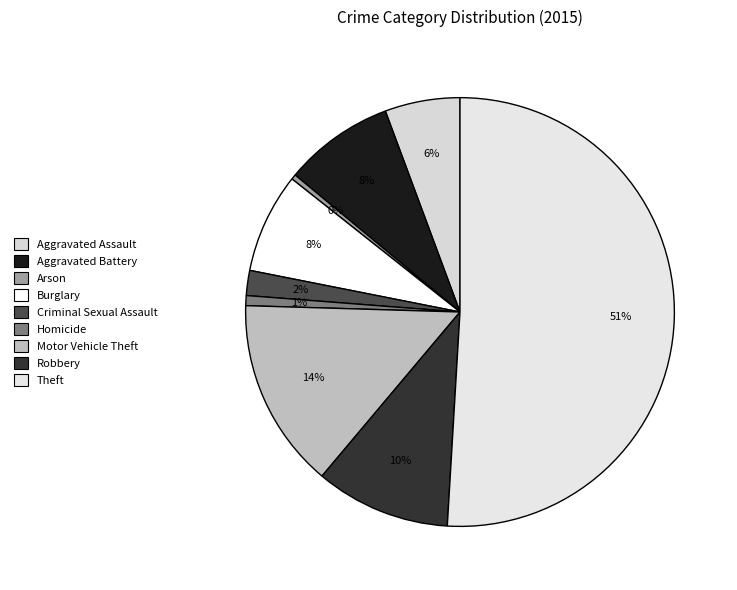

Count the number of slices in the pie.

9